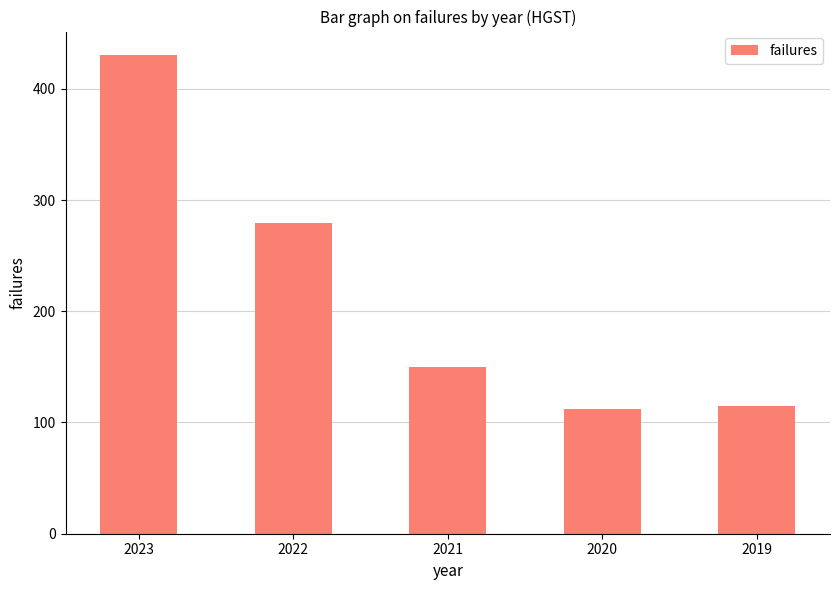

How many bars are there in total?

5